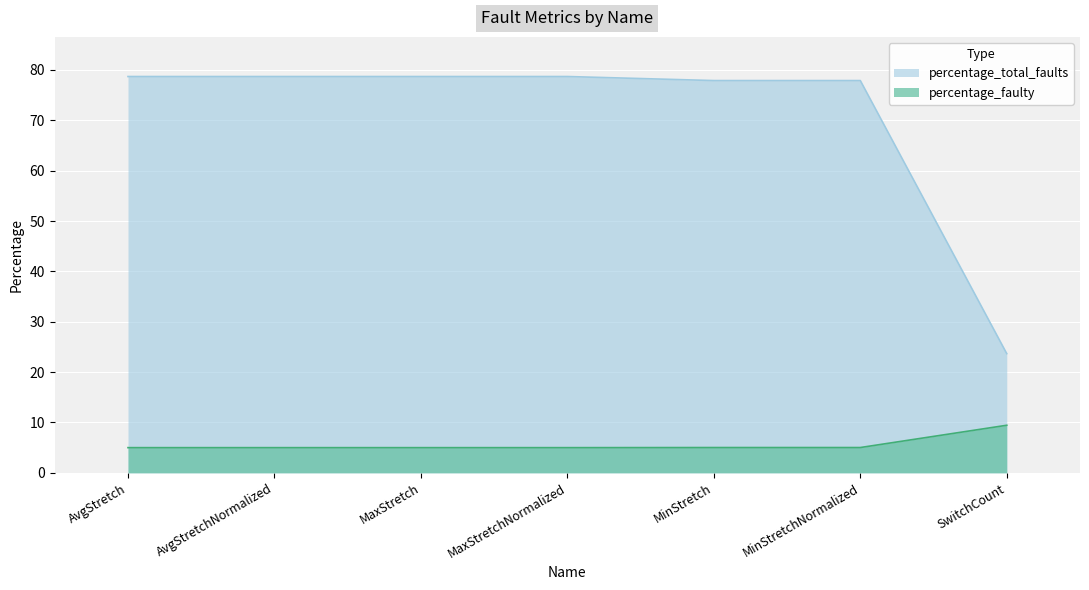

The percentage_faulty series shows 3.3 at MaxStretch. True or false?

False